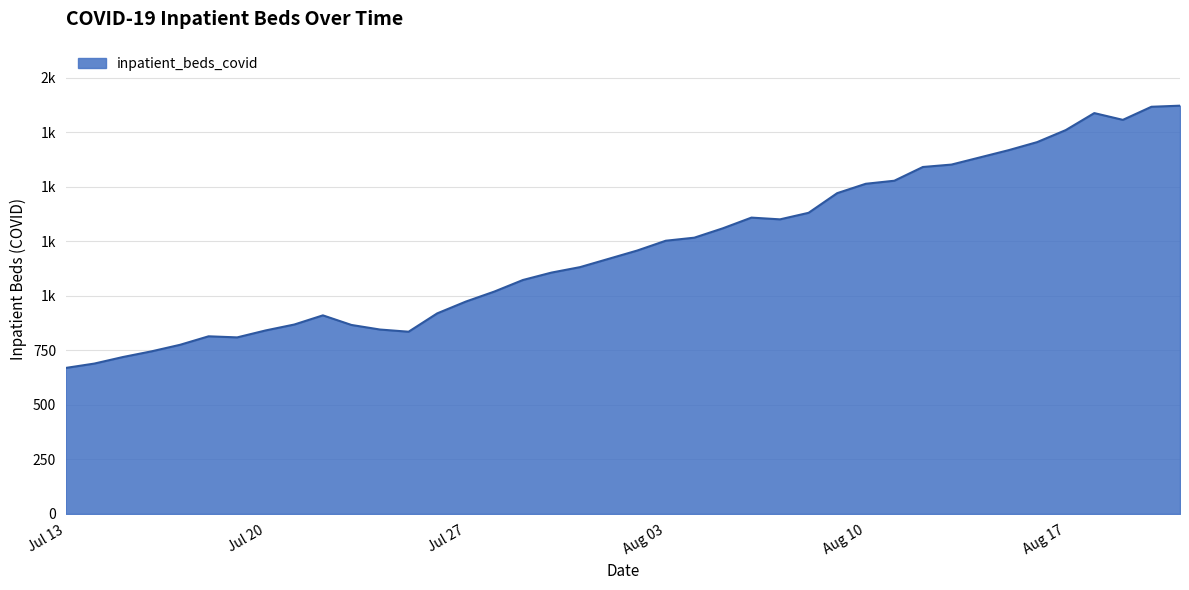

Does the chart display data point markers on the line(s)?

No